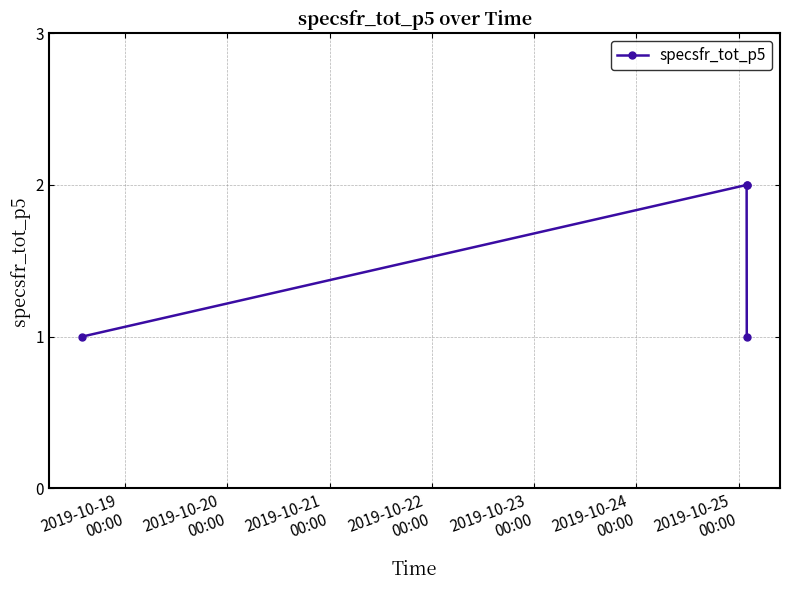

What is the sum of all values?

6